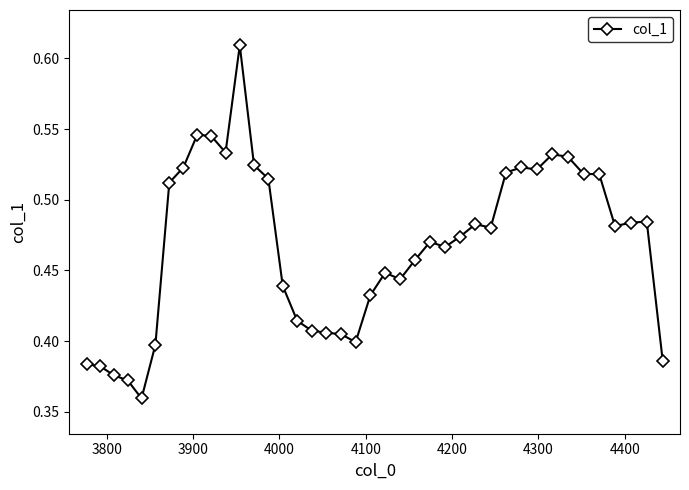

True or false: there are more than 0 points higher than both neighbors.

True